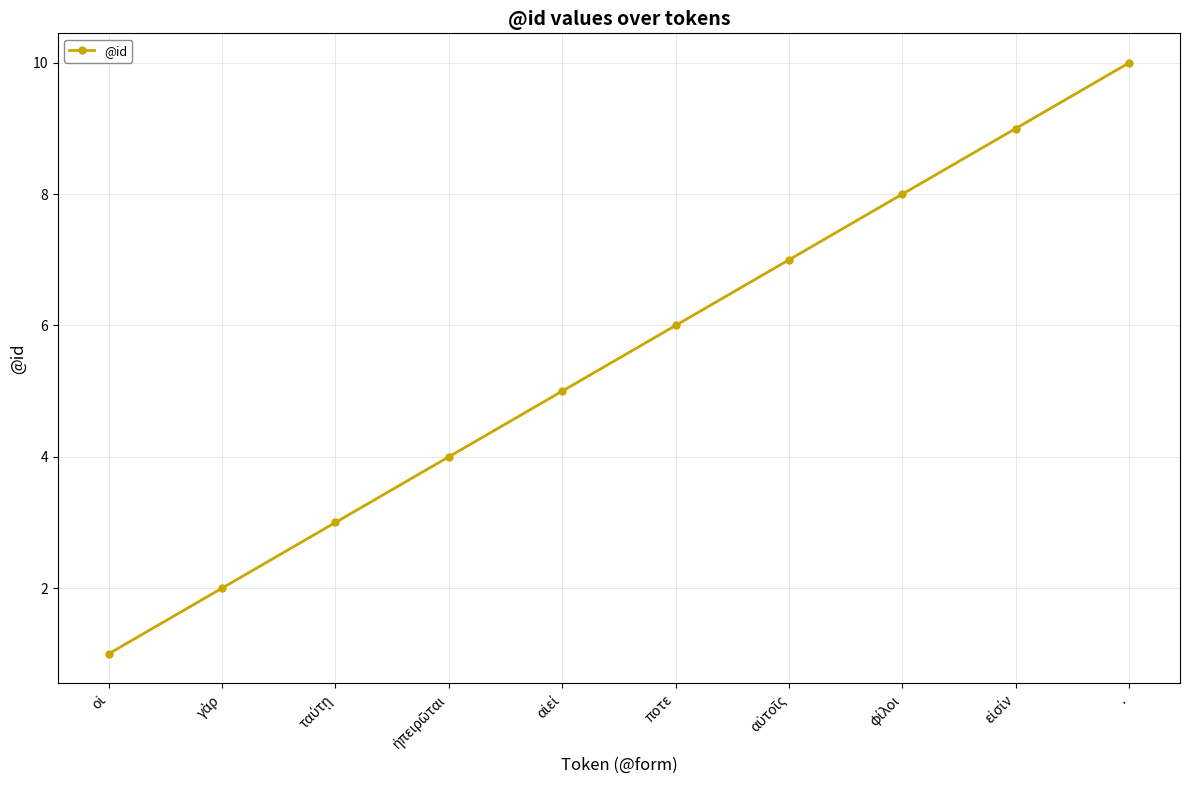

True or false: the data shows 10 at ..

True